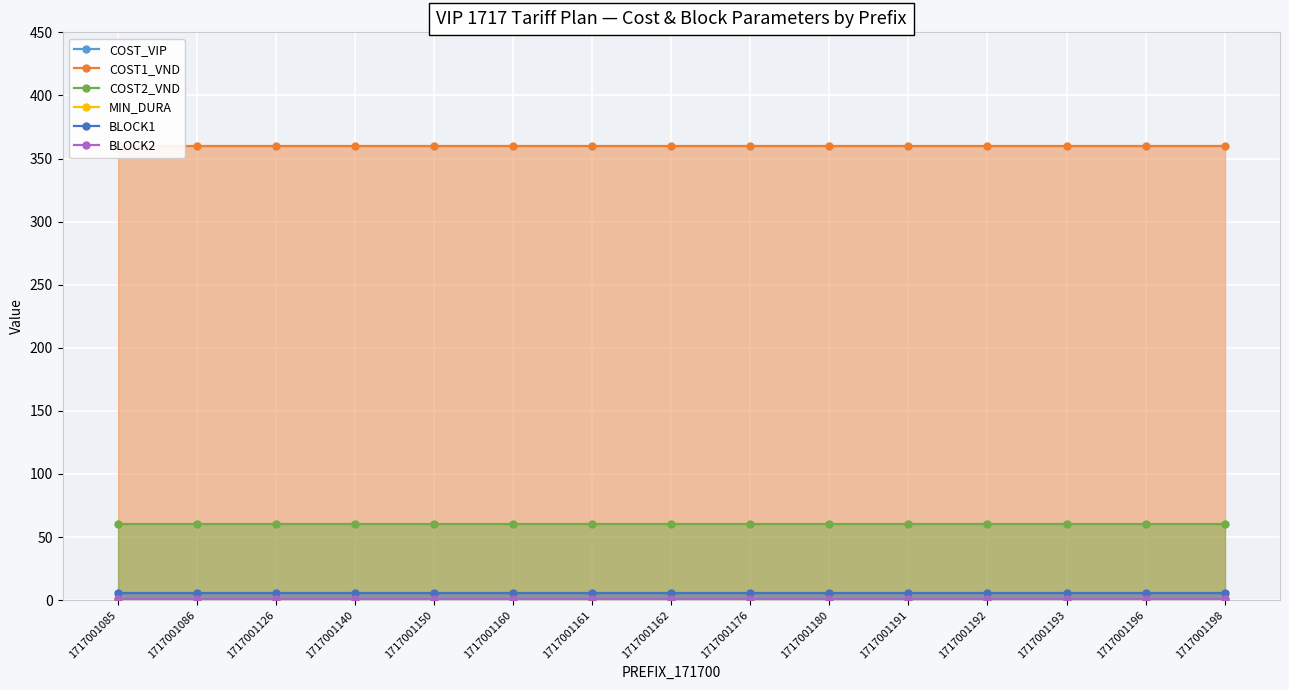

What is the average value of the COST1_VND series?

360